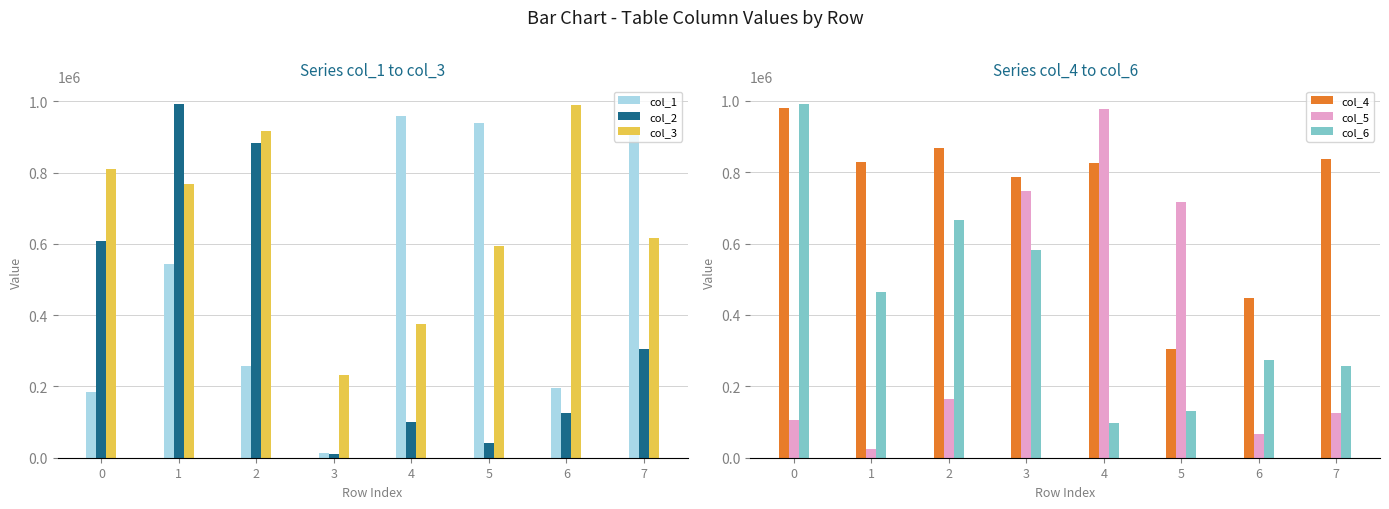

Reading right to left, list all the values displayed in this chart.

col_1: 7=907023	6=194717	5=939838	4=958303	3=12603	2=258647	1=543844	0=184269
col_2: 7=305494	6=126527	5=40776	4=98890	3=10072	2=882985	1=993078	0=609009
col_3: 7=616893	6=988758	5=594924	4=375616	3=231375	2=917468	1=768885	0=810551
col_4: 7=836716	6=446339	5=305218	4=824601	3=787236	2=867329	1=829541	0=980044
col_5: 7=126153	6=65309	5=716553	4=976925	3=748314	2=164247	1=24902	0=106836
col_6: 7=257645	6=274714	5=130029	4=96440	3=580906	2=667196	1=463601	0=991469